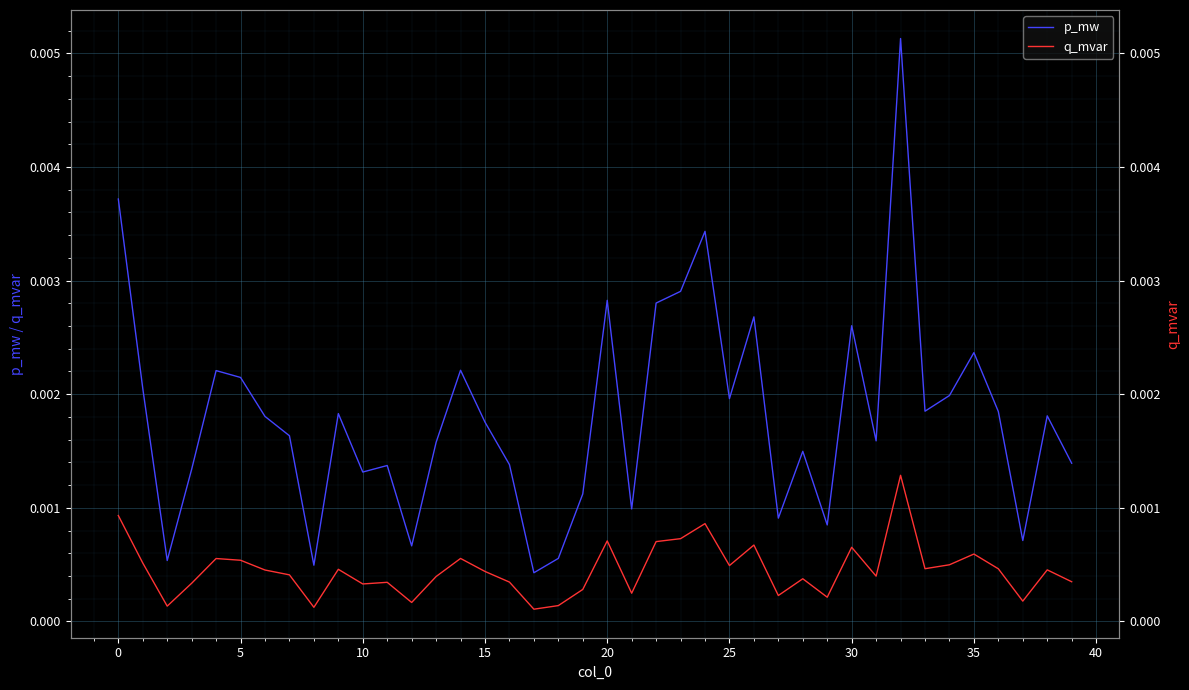

Is it true that p_mw equals 0.0 at 35?

True